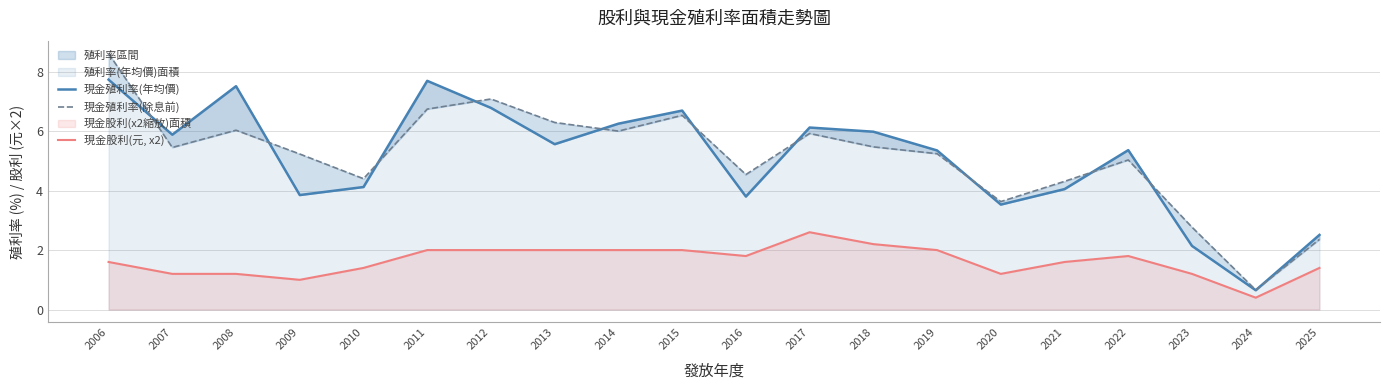

Does the chart display data point markers on the line(s)?

No